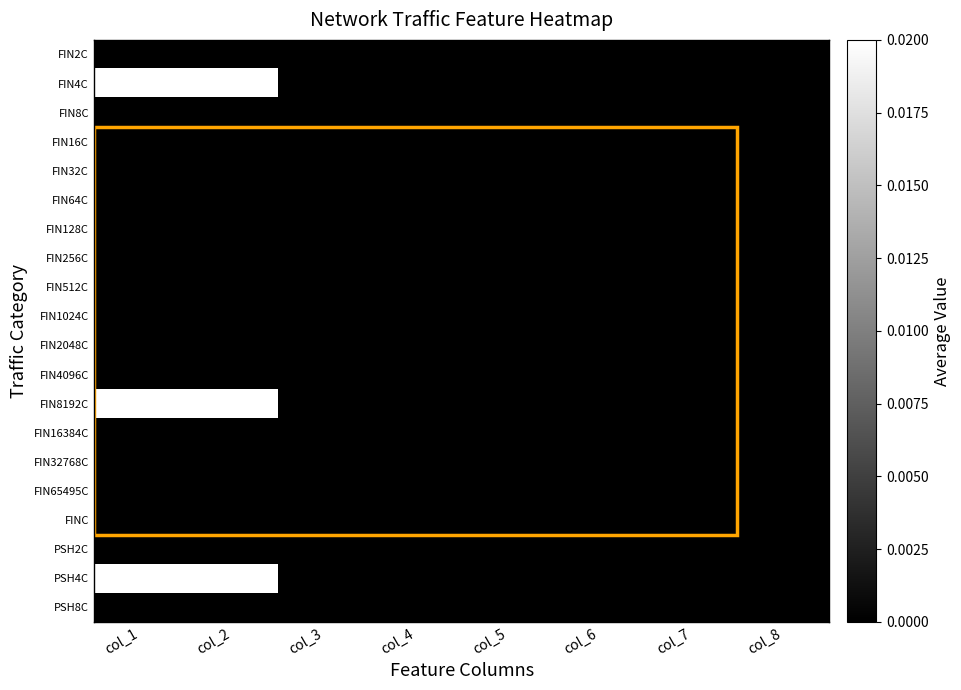

Which has a higher value, col_5 or col_7?

col_5